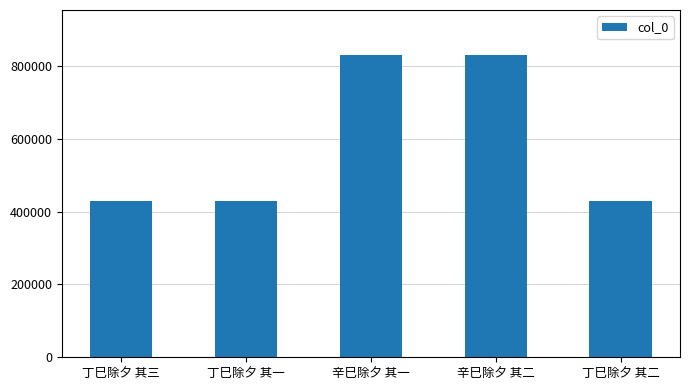

Are the bars horizontal?

No